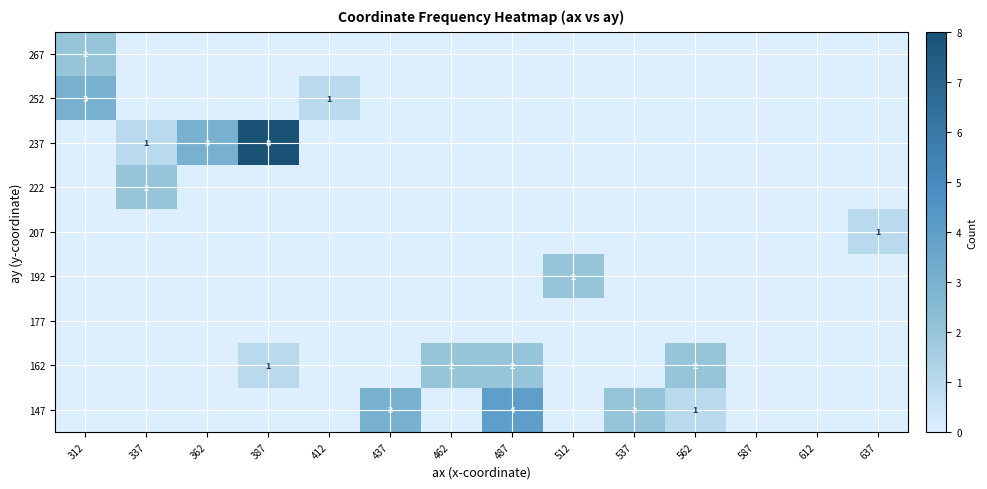

How many values in the 222 series exceed 0?

1